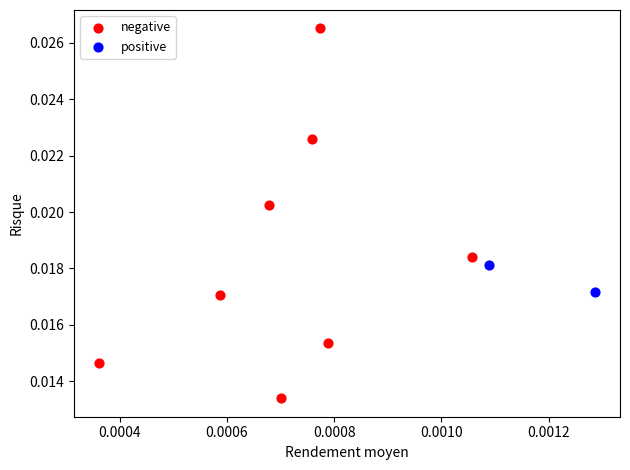

What are all the series names shown in the legend?

negative, positive